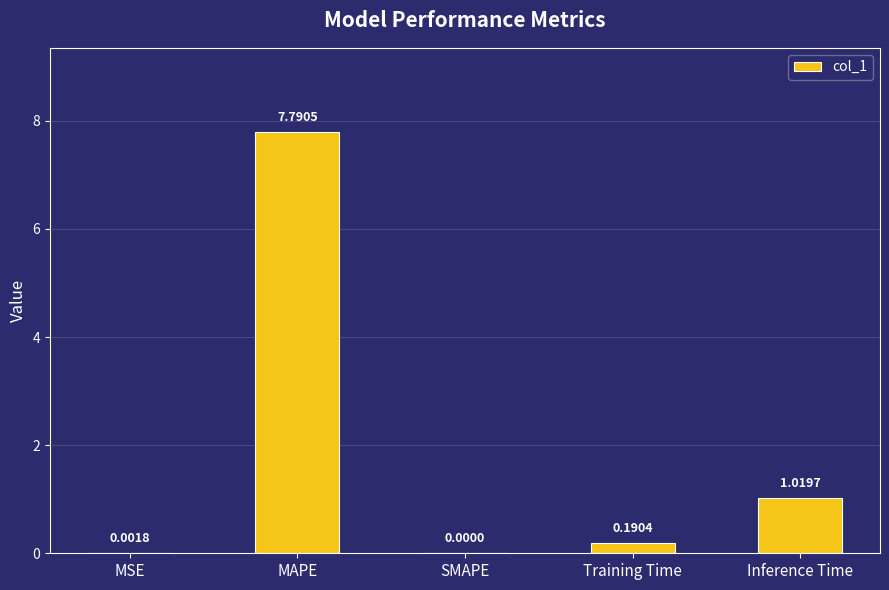

What is the sum of all values?

9.0